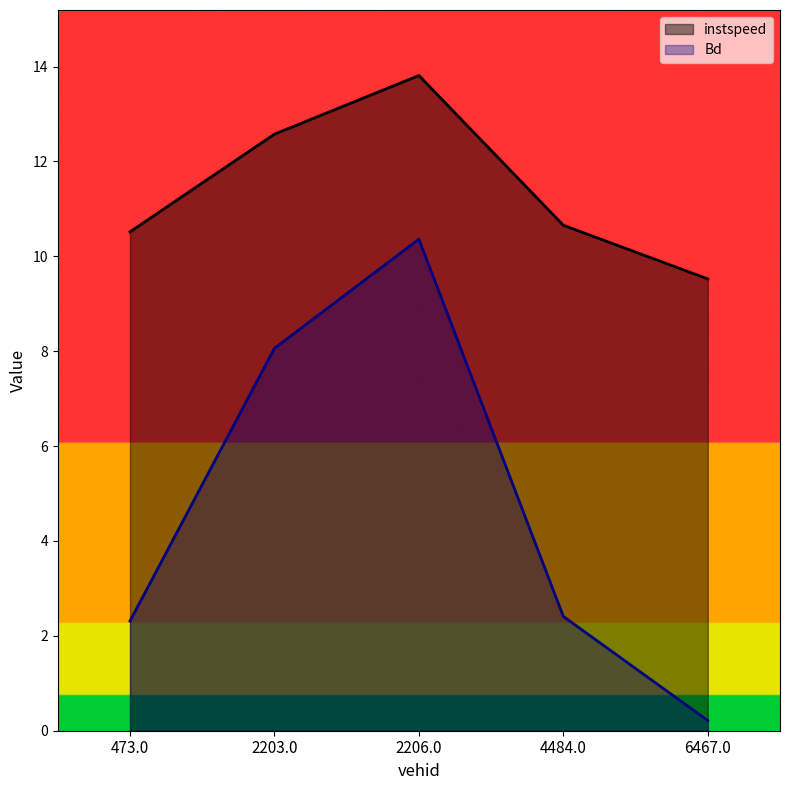

At how many categories does at least one series exceed 11?

2